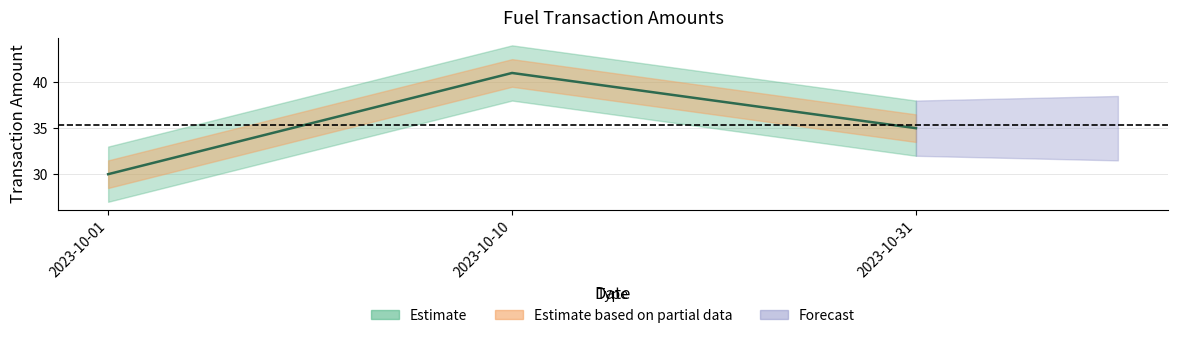

Which label corresponds to the smallest value in the chart?

2023-10-01